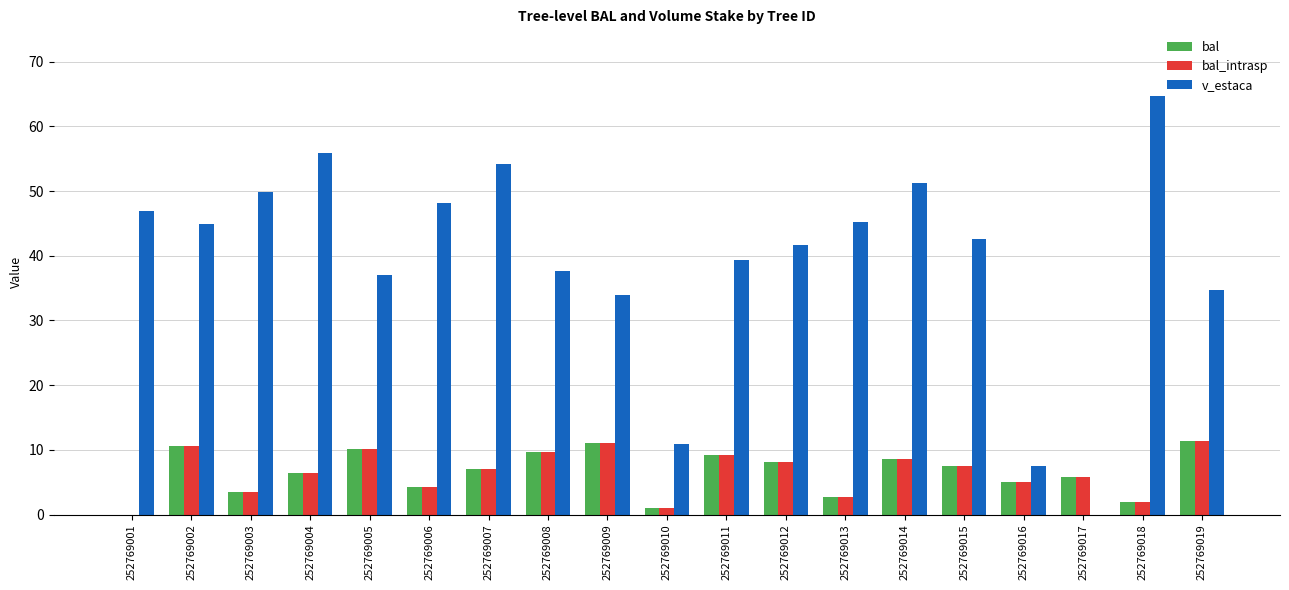

Is it true that bal equals 6.4 at 252769004?

True